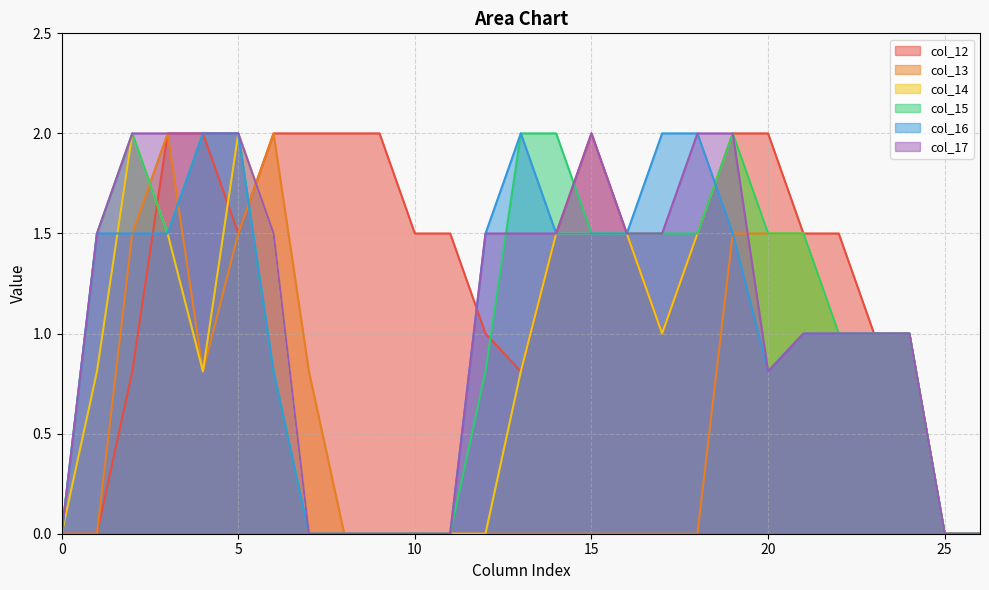

At 1, list the series in order from smallest to largest.

col_12, col_13, col_14, col_15, col_16, col_17